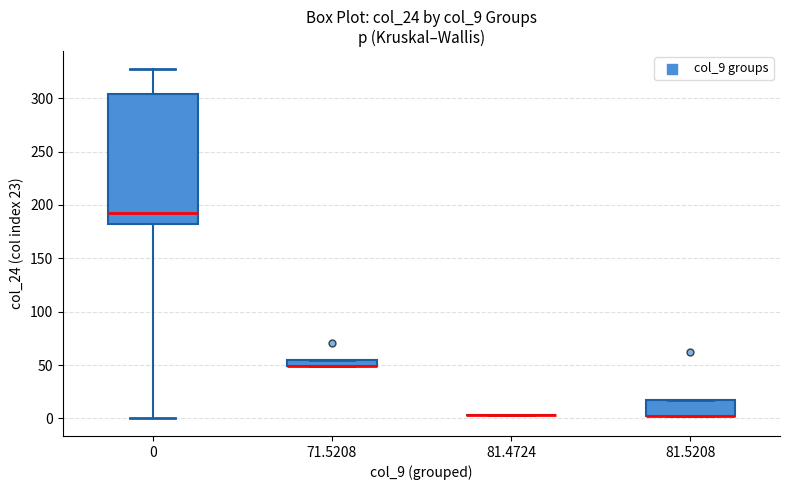

Where is the upper edge of the box at x = 0 on the y-axis? The values are not printed on the chart, so give them approximately, as read against the axis.

305